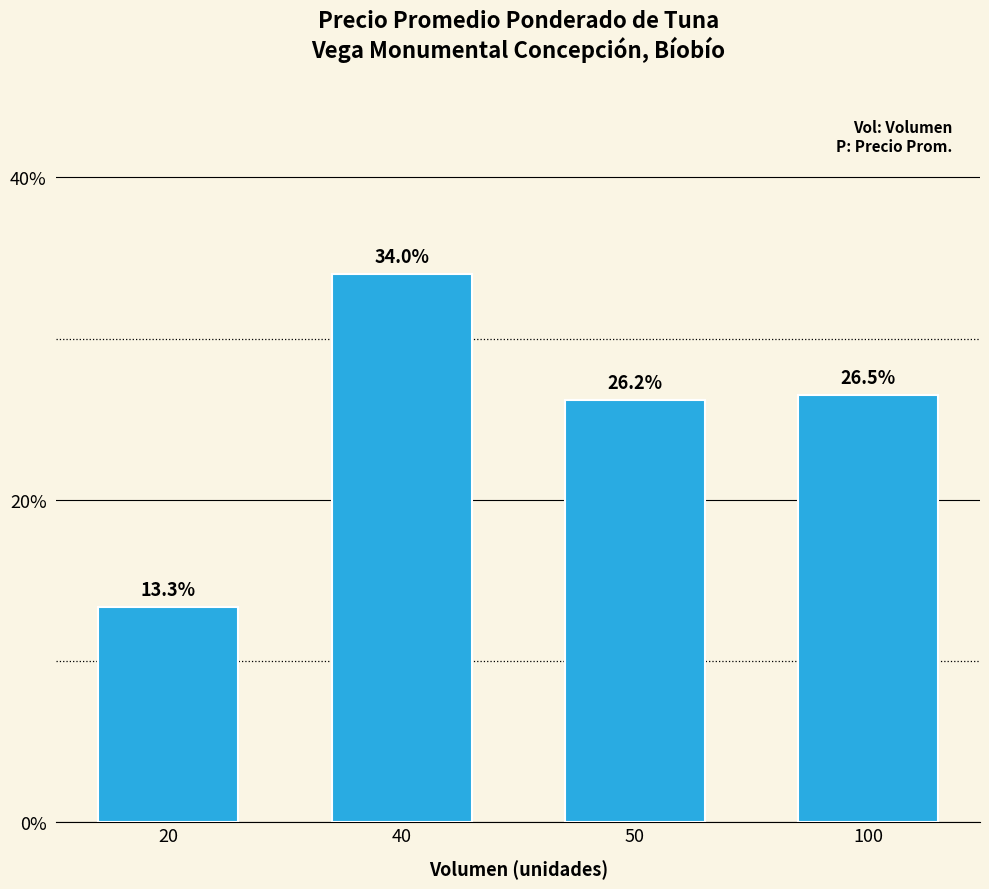

Reading right to left, extract all data points from this chart.

26.5	26.2	34.0	13.3